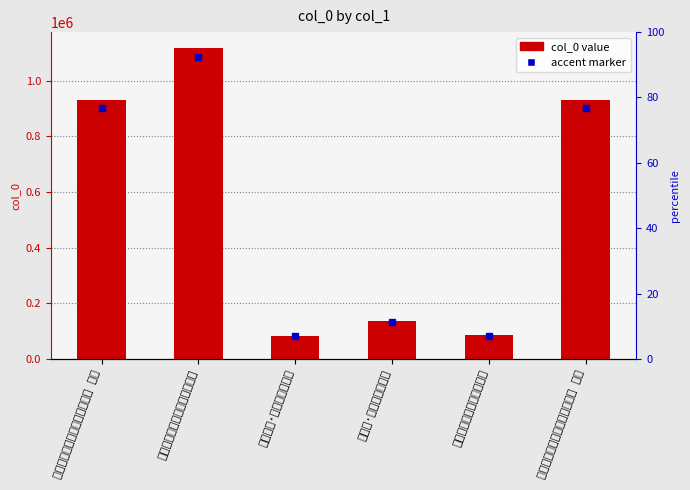

The value at 虞美人·炉香昼永龙烟白 is 137655. True or false?

True